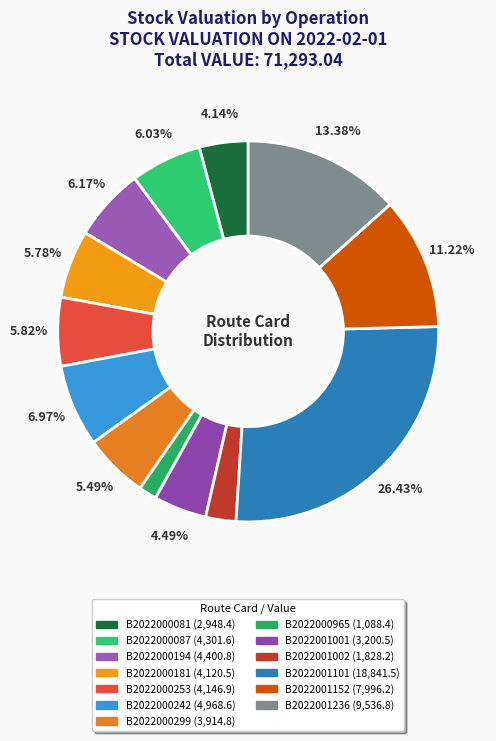

Is there a majority slice in this chart?

No